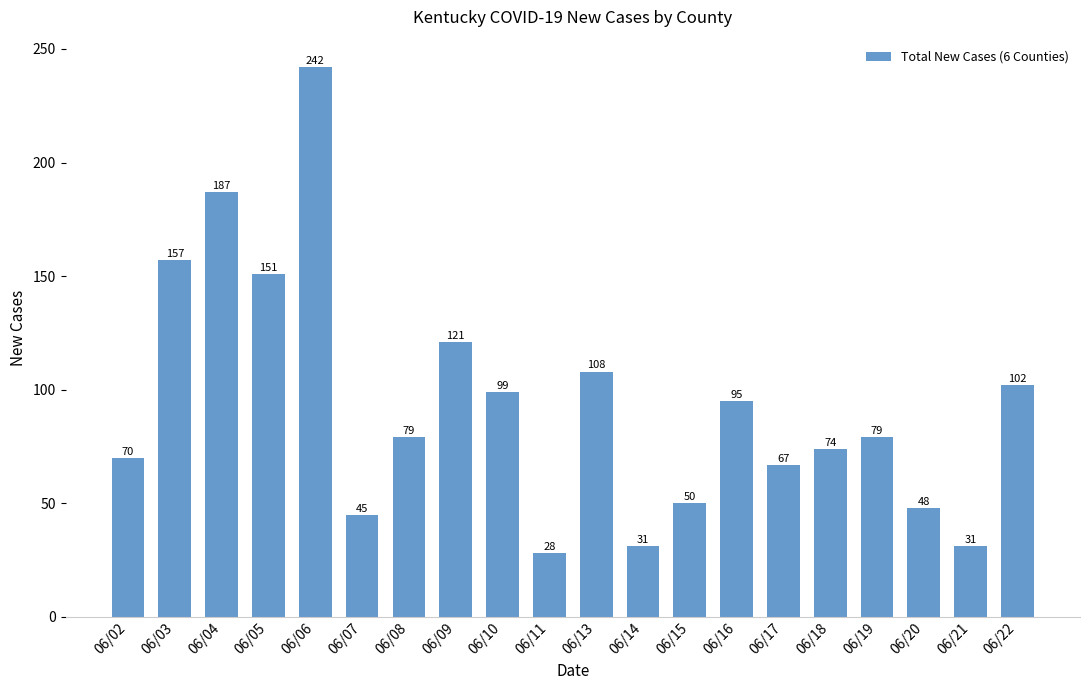

How many bars are there in total?

20